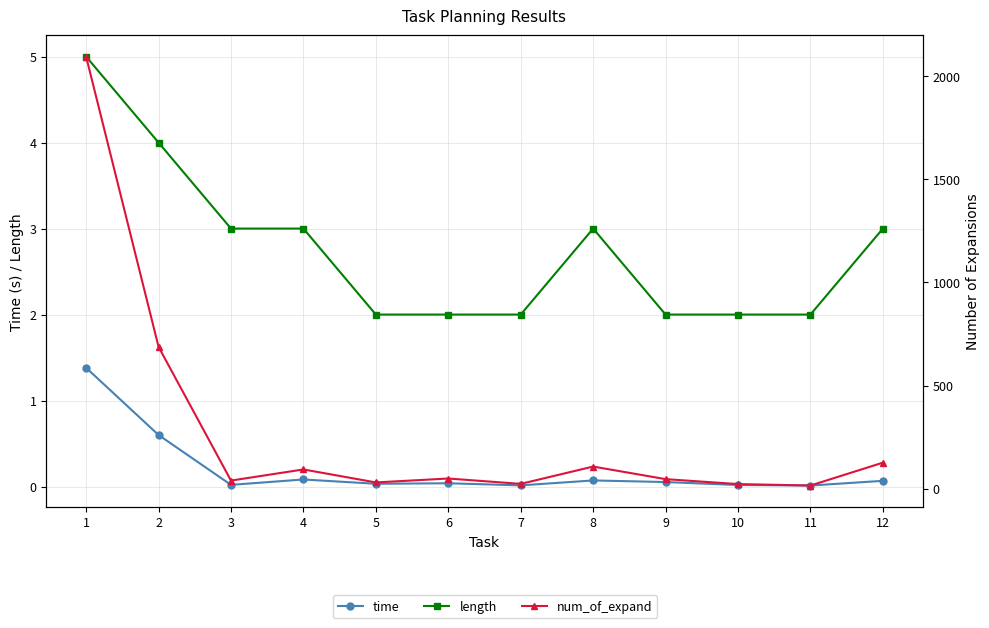

What is the average value of the length series?

2.8